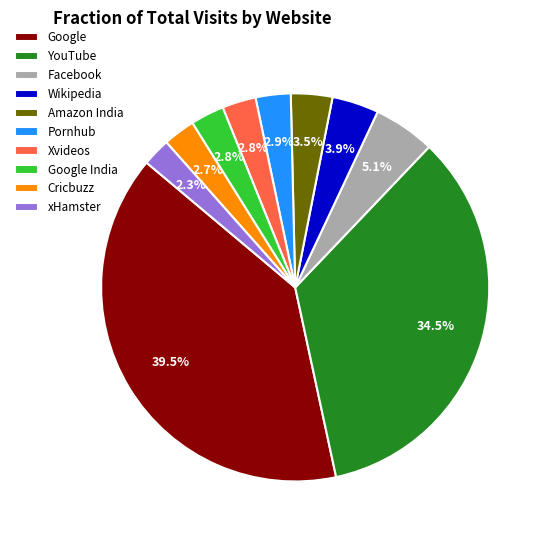

Which has a higher value, Amazon India or Pornhub?

Amazon India